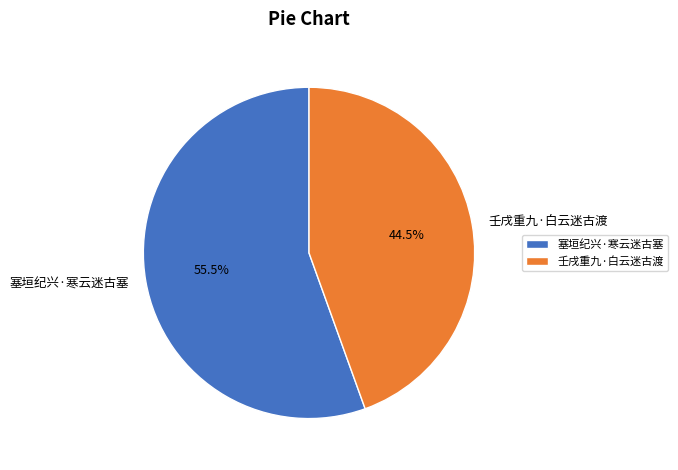

Which slice represents more than half of the pie?

塞垣纪兴·寒云迷古塞